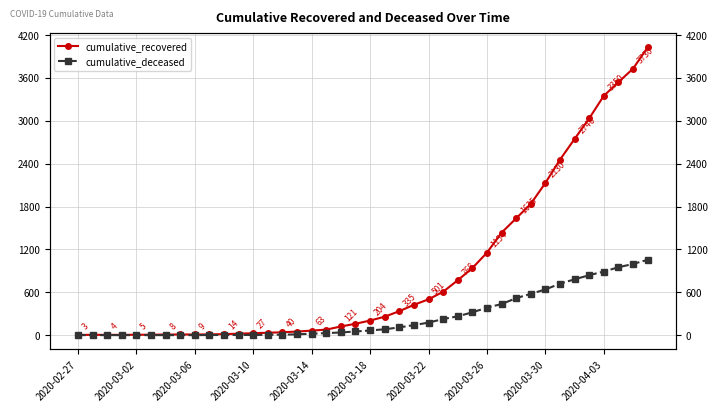

Reading left to right, what are all the values shown in this chart?

cumulative_recovered: 3	4	4	4	5	6	8	9	9	10	14	20	27	33	40	50	63	77	121	159	204	258	335	424	501	607	768	938	1154	1434	1635	1837	2130	2456	2746	3034	3350	3541	3730	4027
cumulative_deceased: 0	0	0	0	0	0	0	0	0	1	2	2	2	4	6	11	20	28	37	51	65	82	108	140	175	225	263	319	384	435	517	578	639	720	781	839	890	950	996	1054